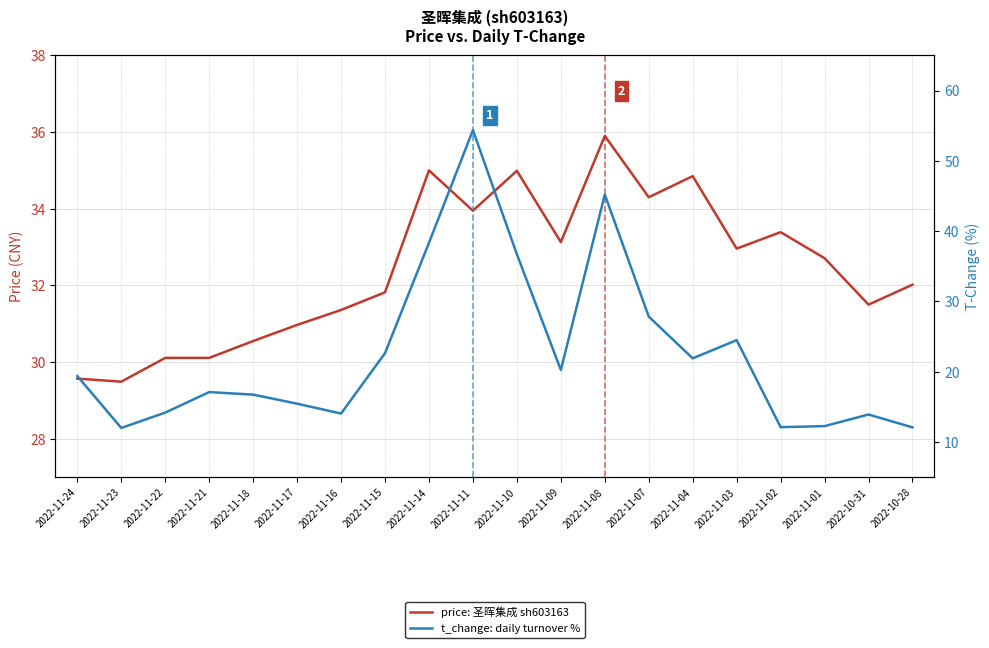

What position from the left is 2022-11-01?

18